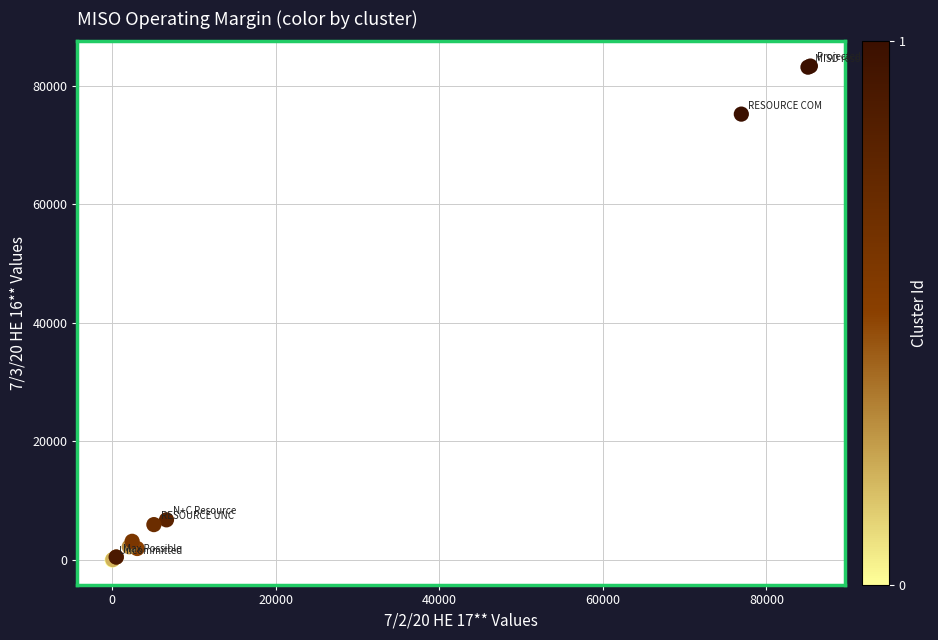

What Y value in the scatter plot is closest to 41661?

75217.0